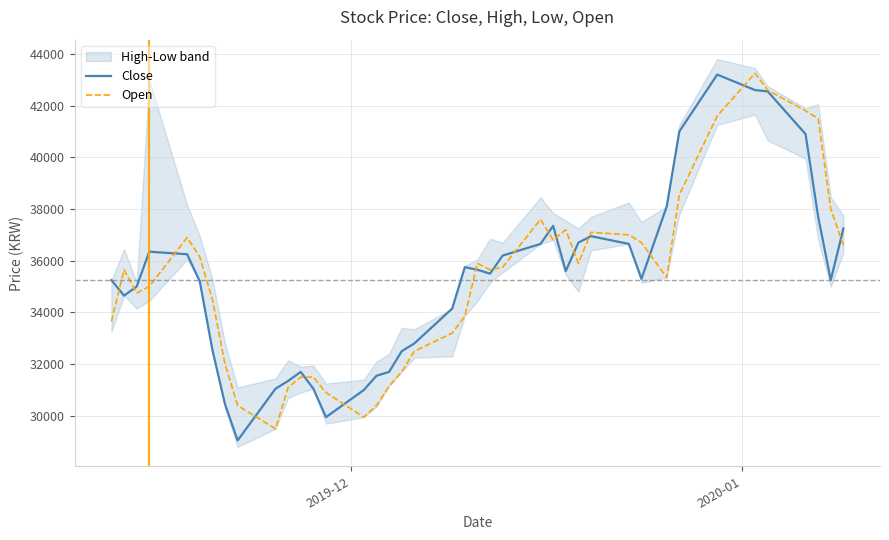

What is the difference between the second highest and second lowest values in the Close series?

12650